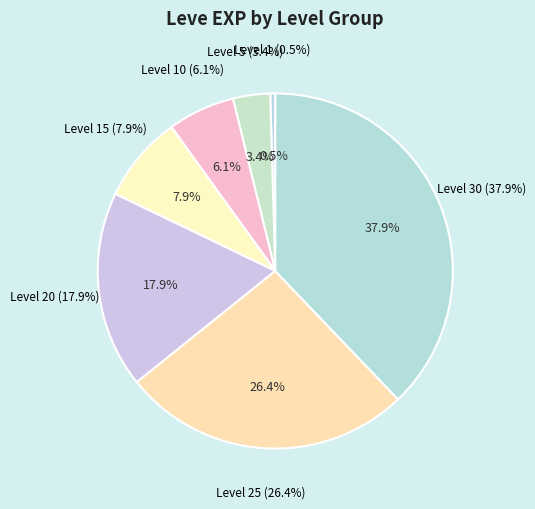

Which has a higher value, Level 25 or Level 30?

Level 30